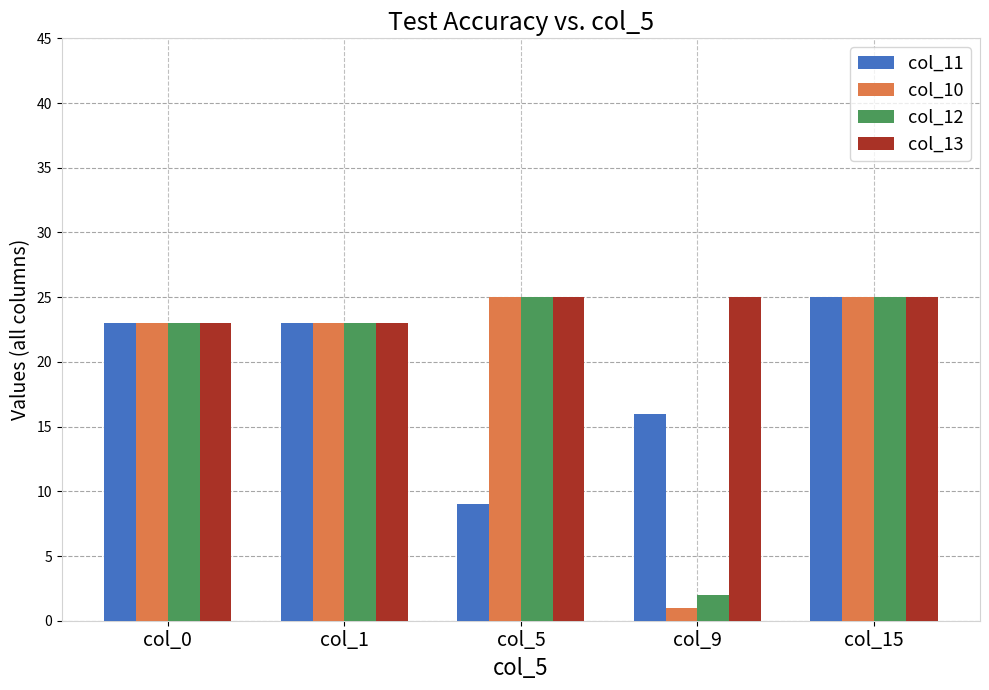

What is the difference between the maximum and minimum values in the col_10 series?

24